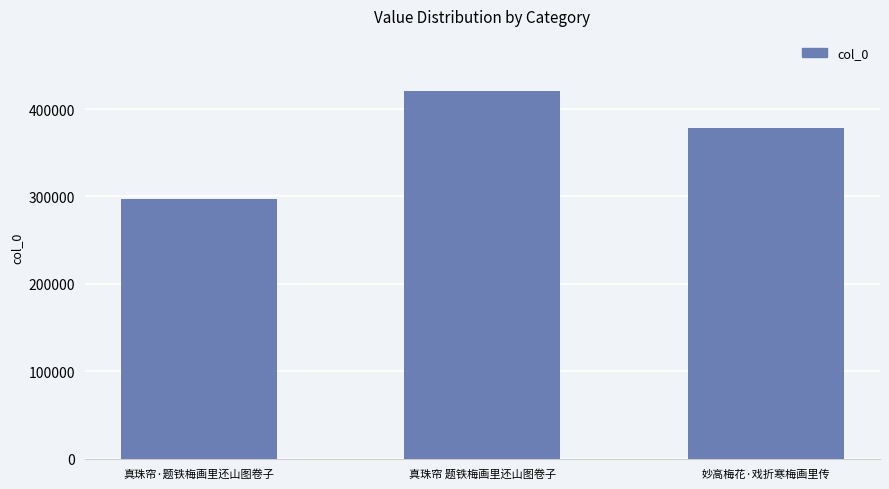

How many data points are less than 378780?

1